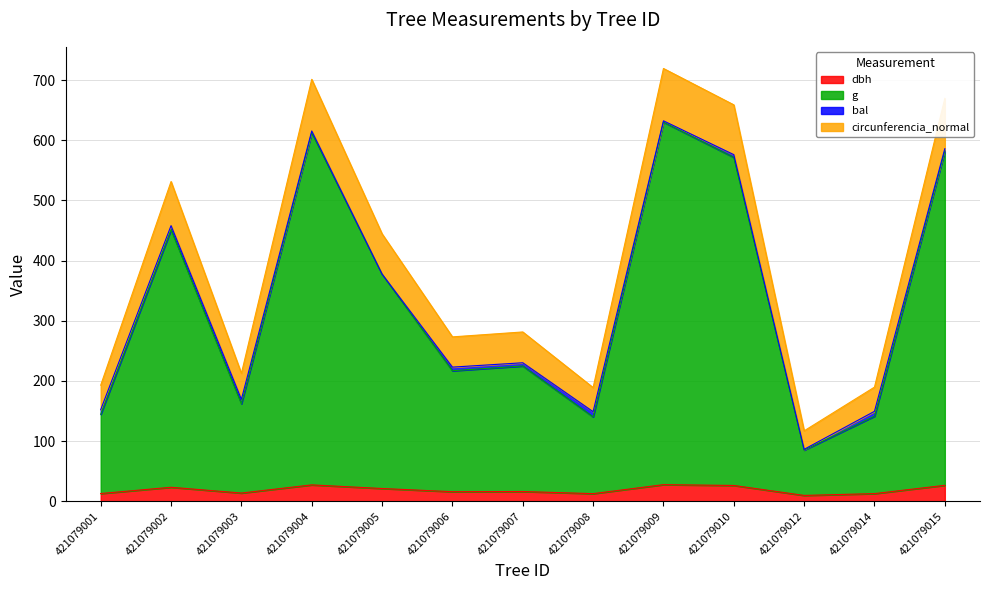

Reading left to right, extract all data points from this chart.

dbh: 12.9	23.4	13.8	27.3	21.3	16.0	16.3	12.8	27.7	26.4	9.8	12.8	26.6
g: 144.7	451.6	162.2	612.6	377.6	217.1	225.0	140.4	630.3	571.7	85.2	141.5	582.3
circunferencia_normal: 193.1	531.6	212.7	701.4	444.6	273.3	281.5	189.0	719.4	659.0	117.2	189.8	669.7